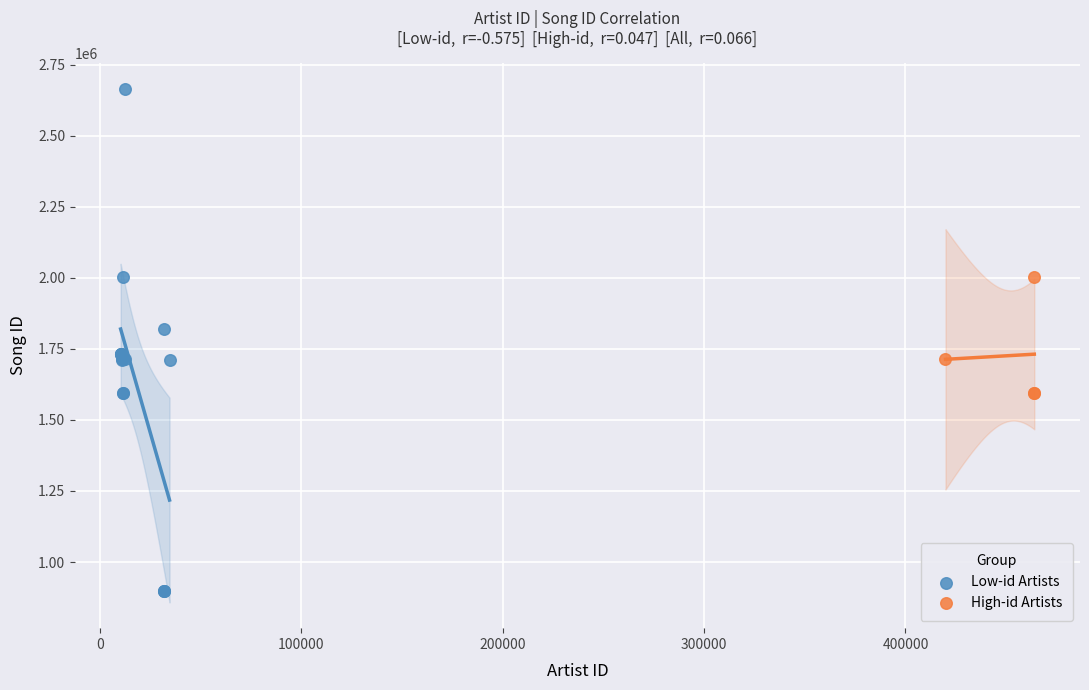

Which series contains the lowest Y value?

Low-id Artists